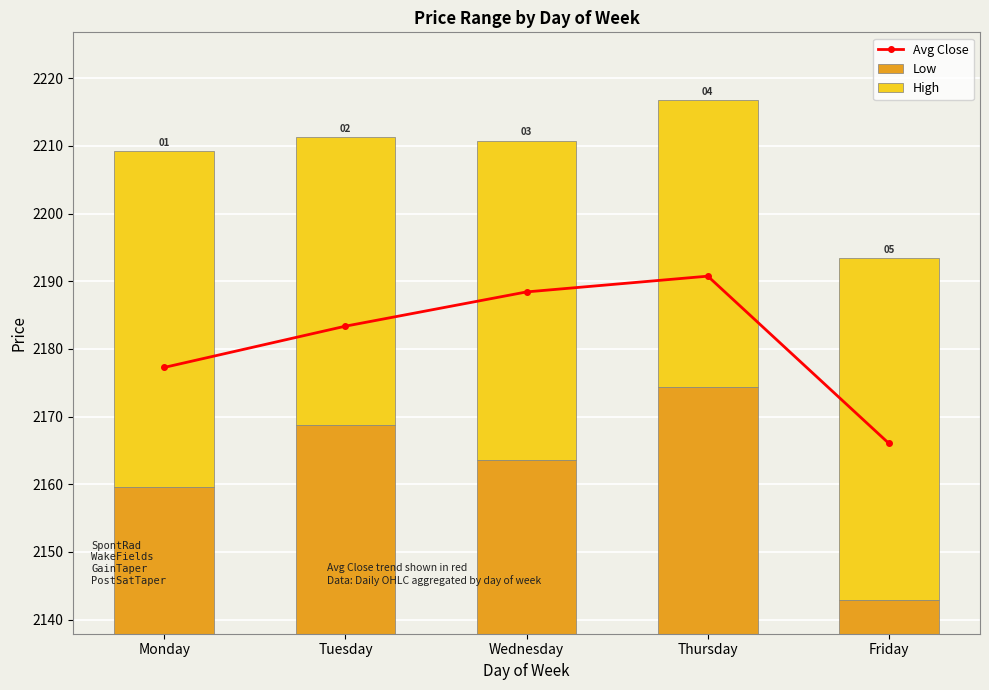

What is the sum of all Avg Close values?

10905.8